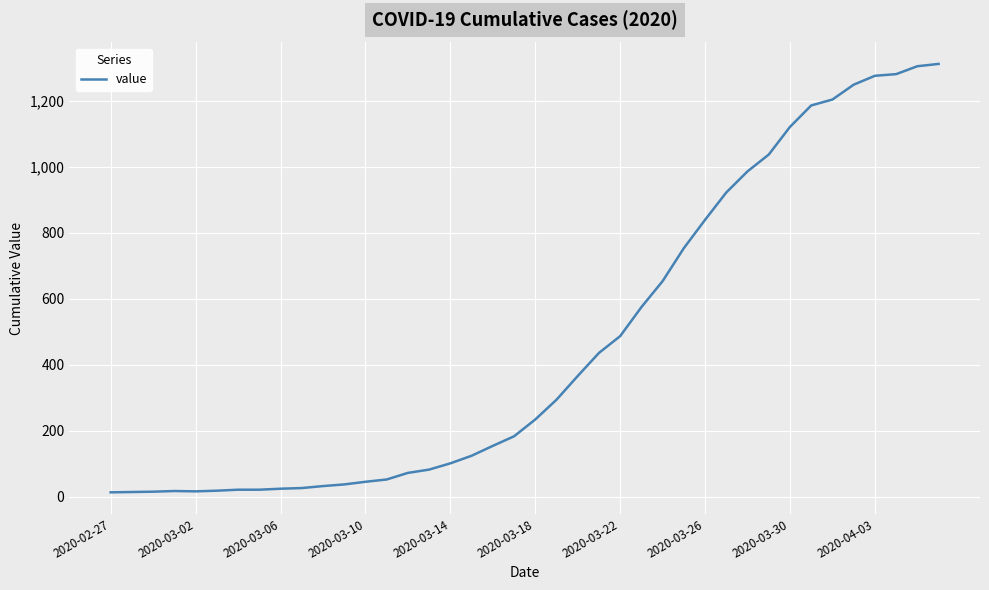

What is the difference between the second highest and minimum values?

1293